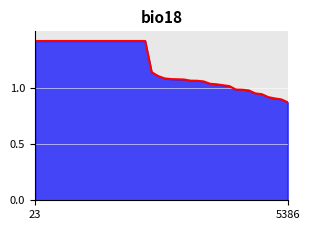

Which label corresponds to the largest value in the chart?

23